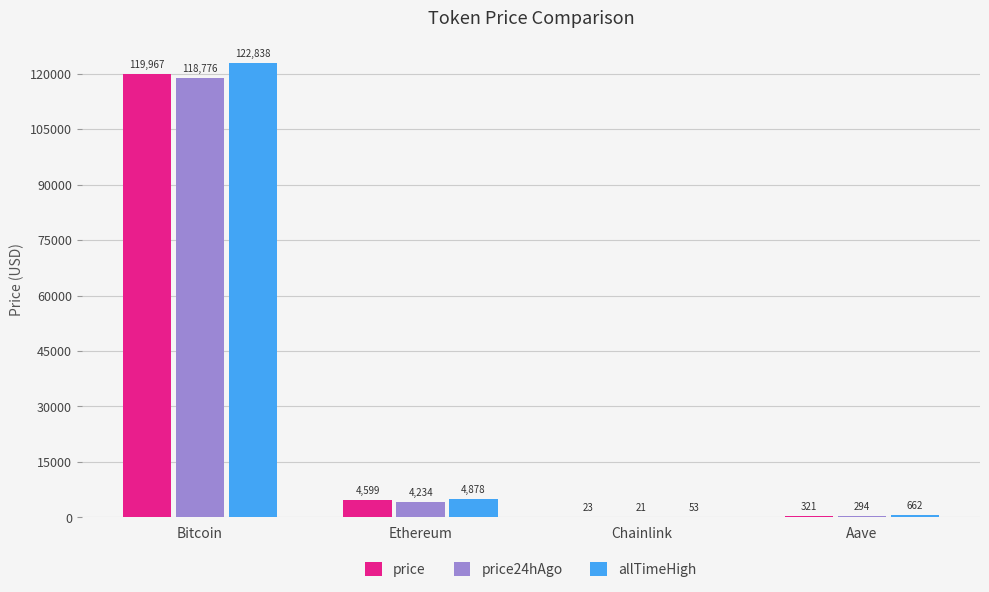

What is the difference between the price24hAgo values at Ethereum and Bitcoin?

114541.6